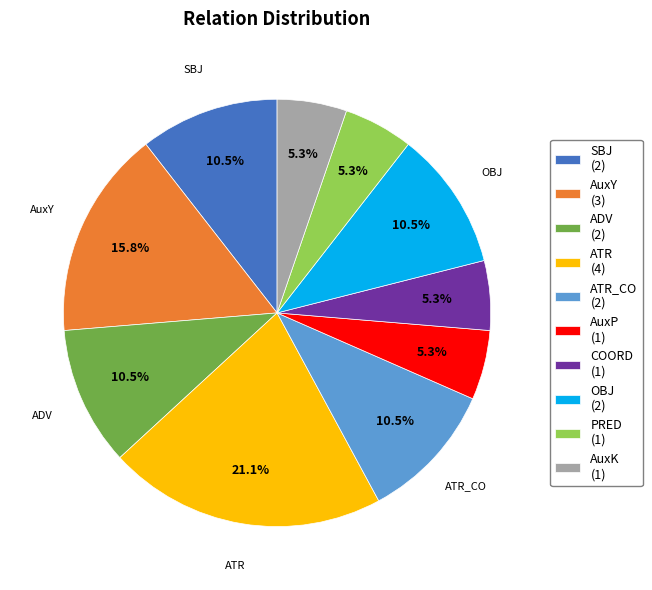

How many segments does this pie chart have?

10